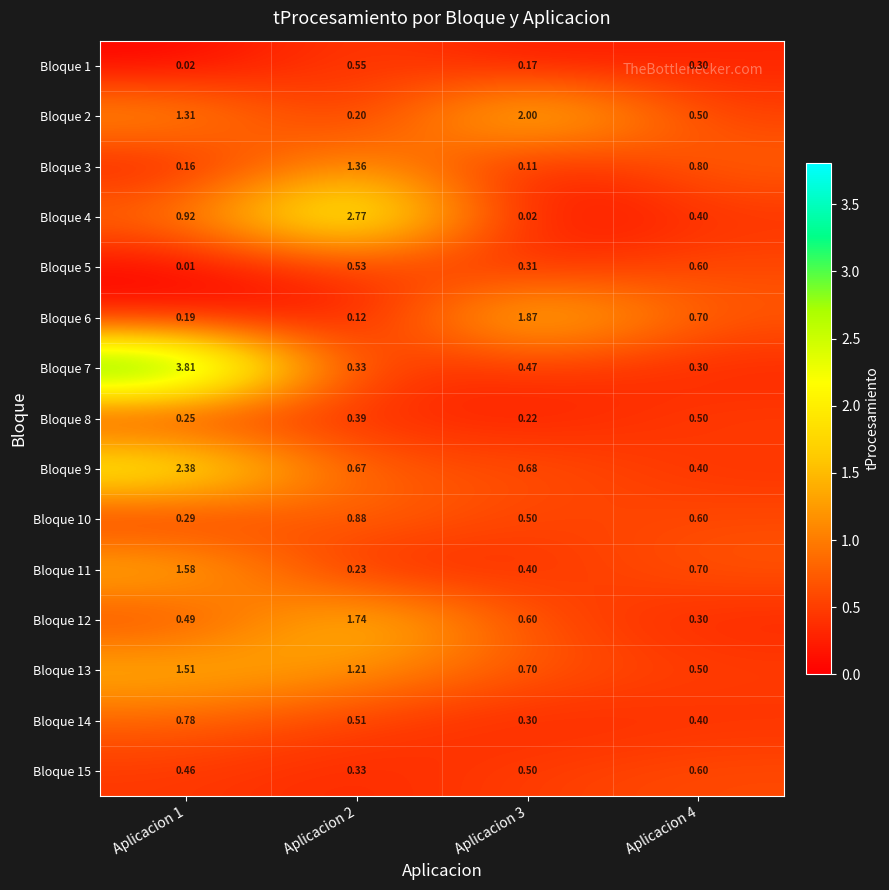

Is the value of Bloque 10 at Aplicacion 3 greater than the value of Bloque 12 at Aplicacion 3?

No